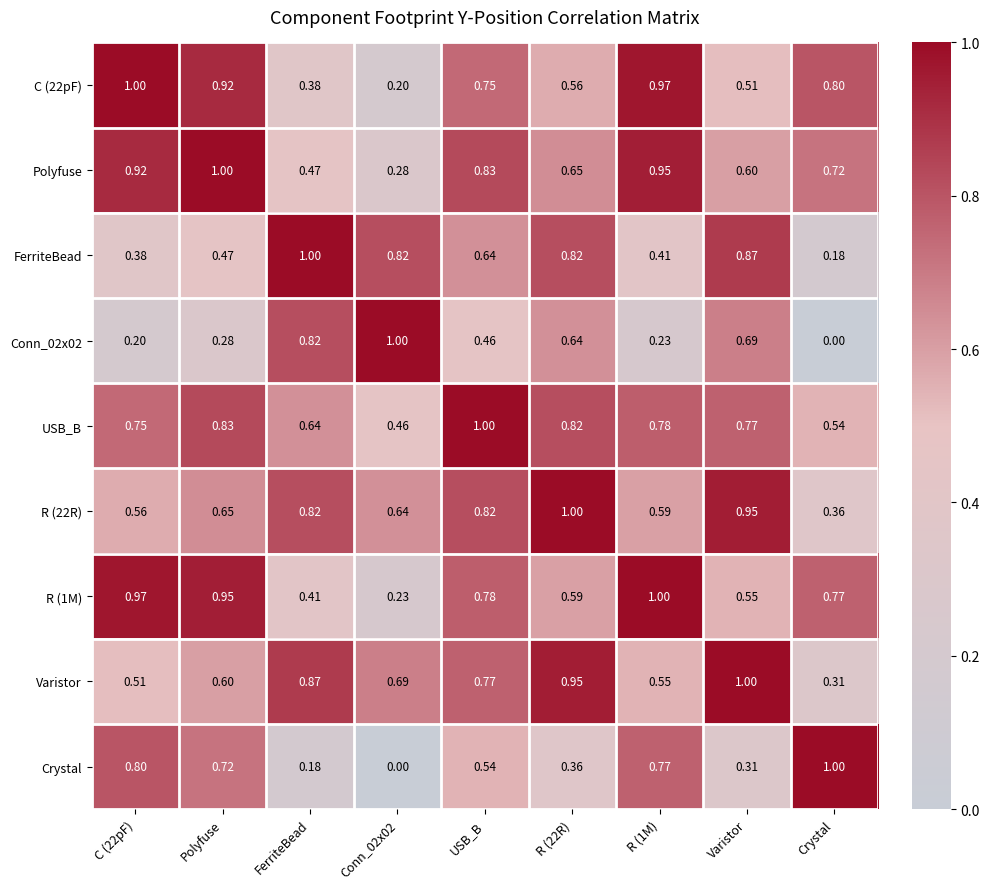

How many distinct data groups are displayed?

9